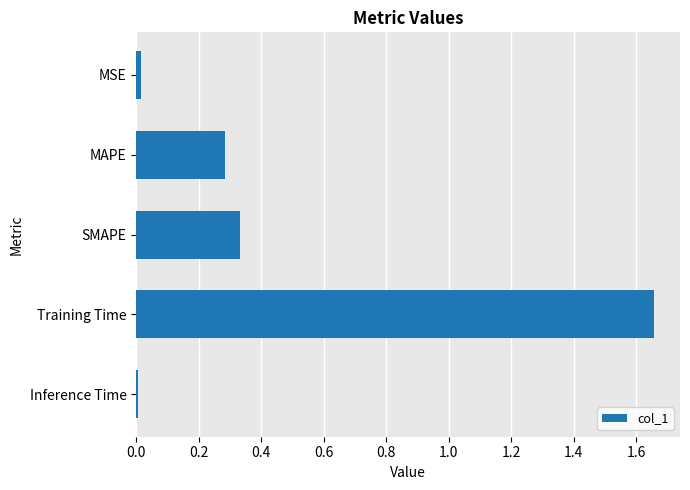

Which has a higher value, Training Time or MSE?

Training Time